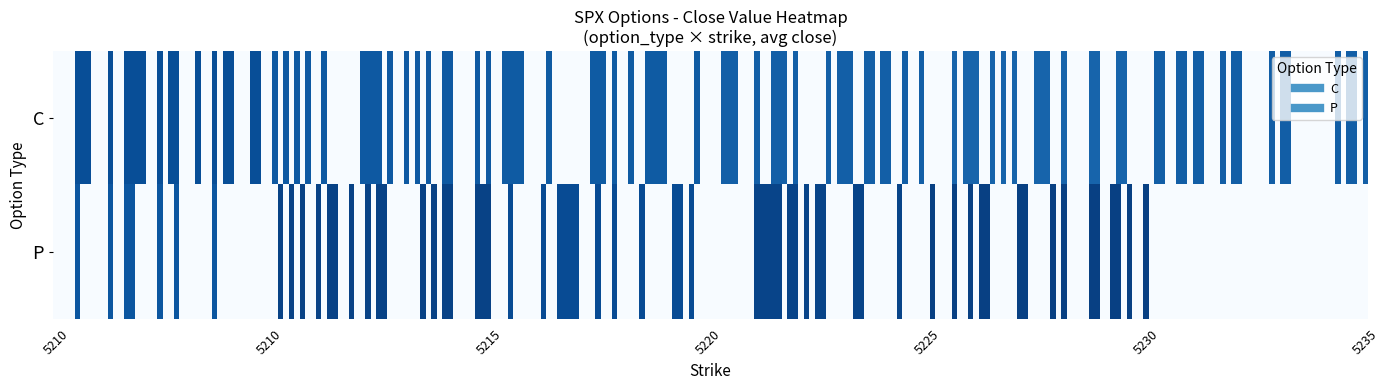

Where is C nearest to the value 24?

5230